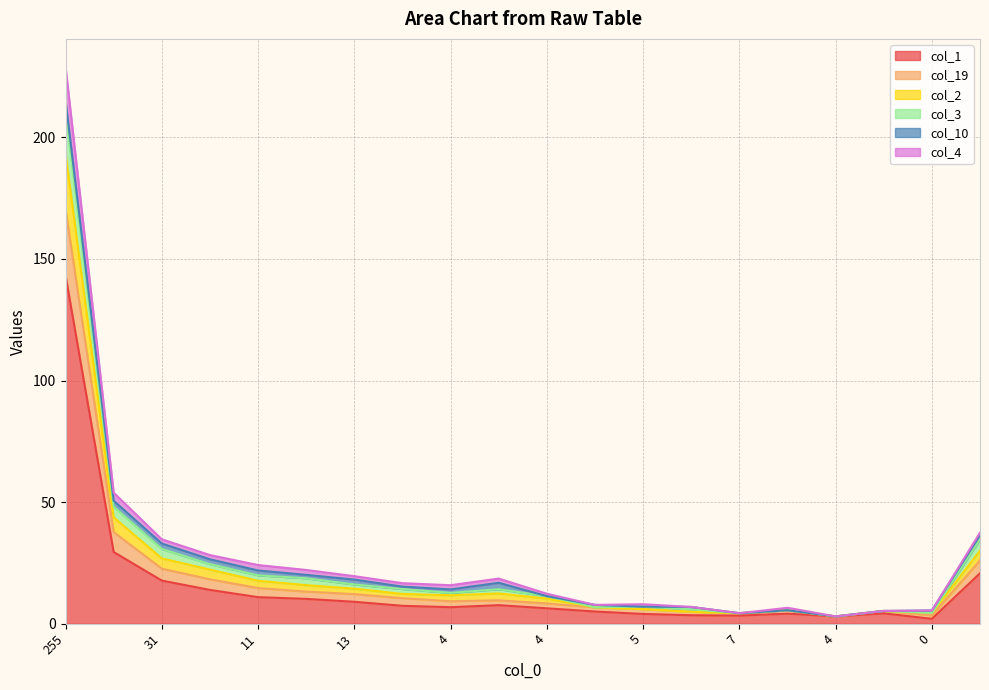

True or false: col_2 has more than 0 interior local peaks.

True